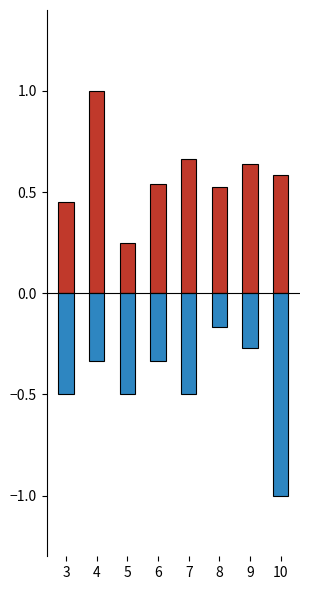

How many bars are there in total?

16